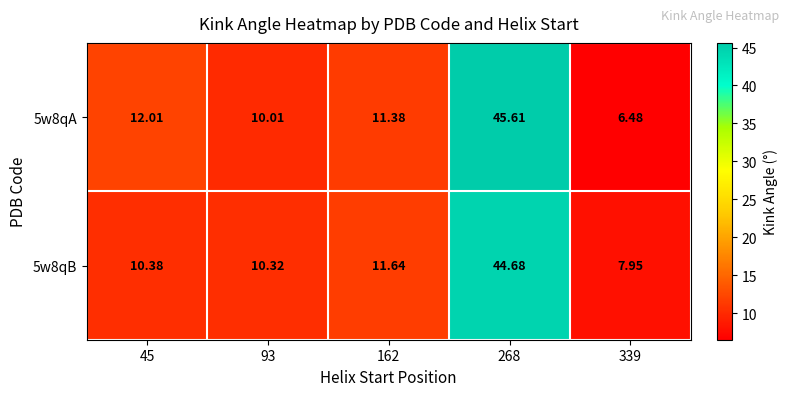

Is the value of 5w8qB at 339 greater than the value of 5w8qA at 339?

Yes